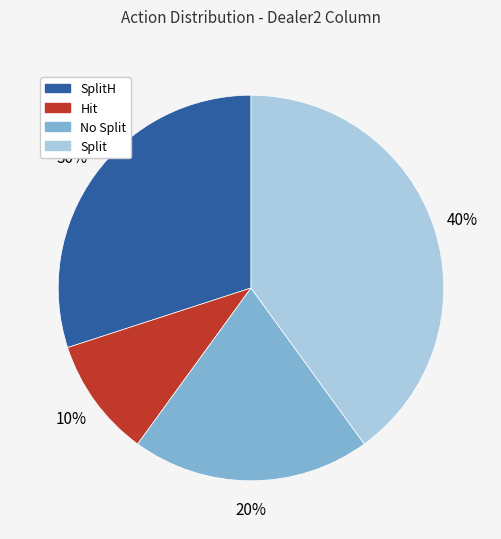

How many segments does this pie chart have?

4